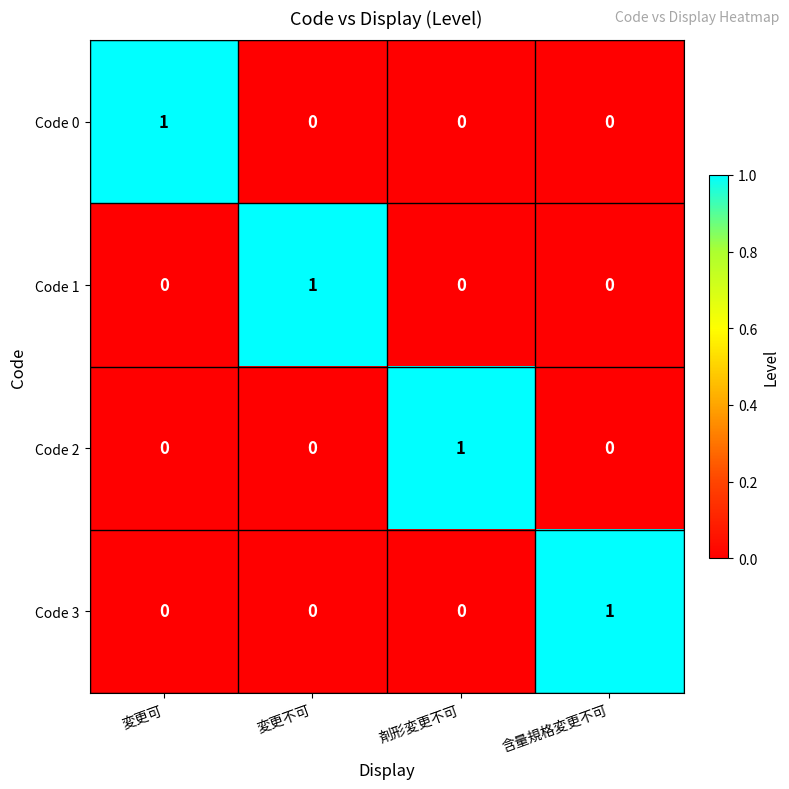

What is the total value across all series at 変更可?

1